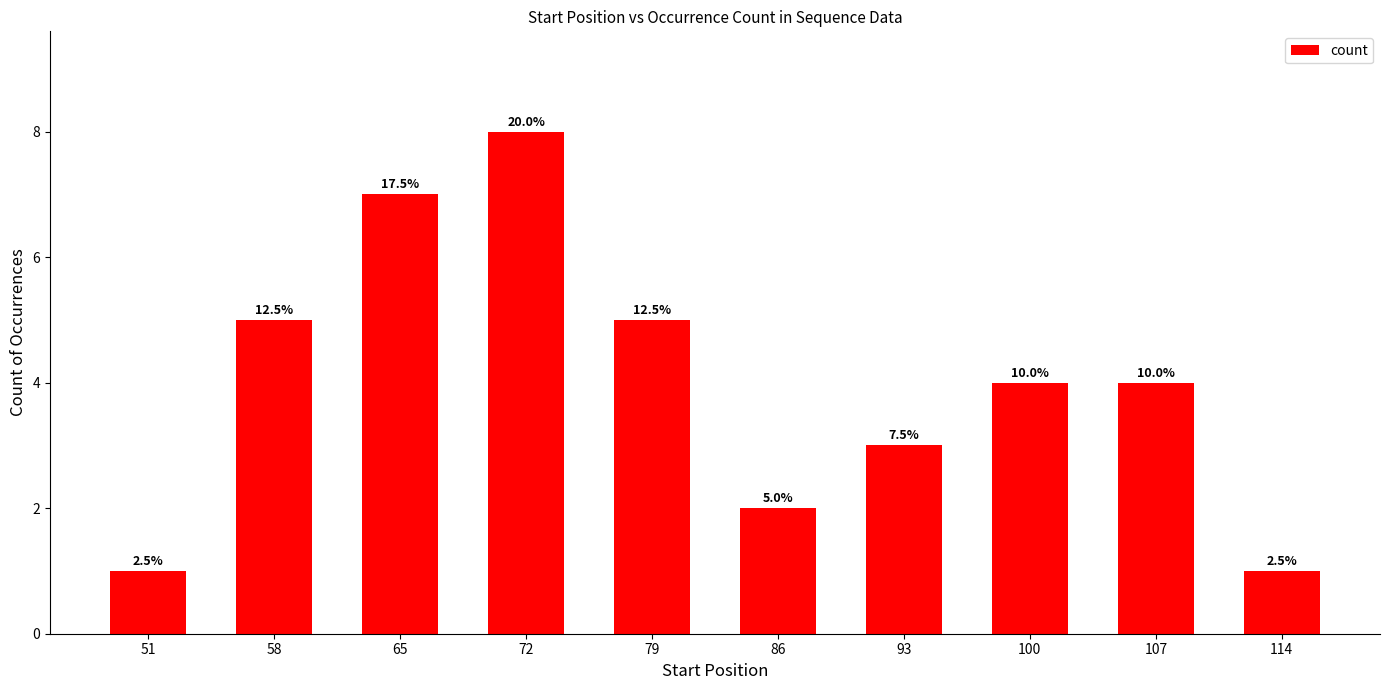

Is it true that the value at 58 is 7?

False